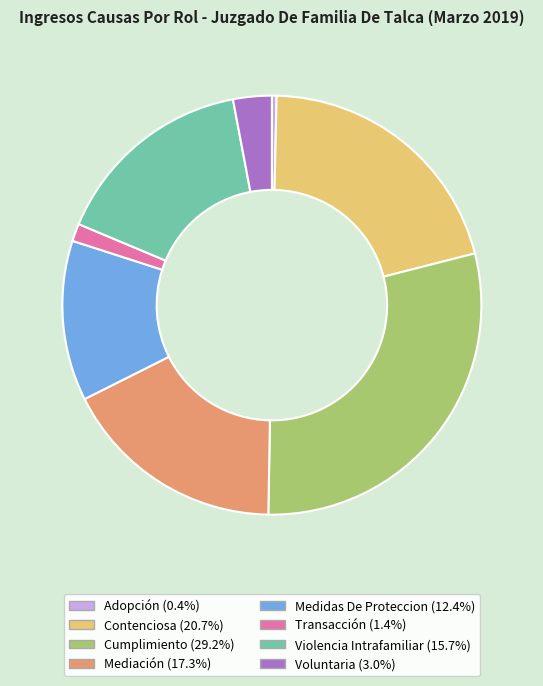

Rank the categories by value from highest to lowest.

Cumplimiento, Contenciosa, Mediación, Violencia Intrafamiliar, Medidas De Proteccion, Voluntaria, Transacción, Adopción